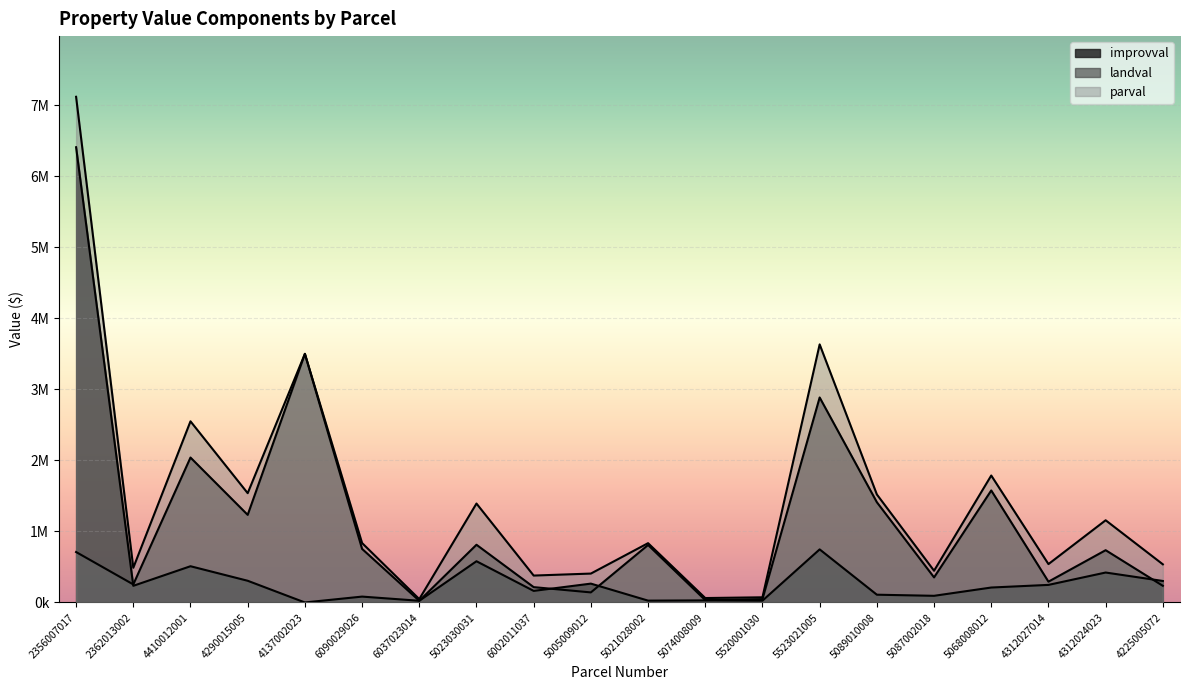

What is the sum of the landval values at 2356007017 and 5523021005?

3595549